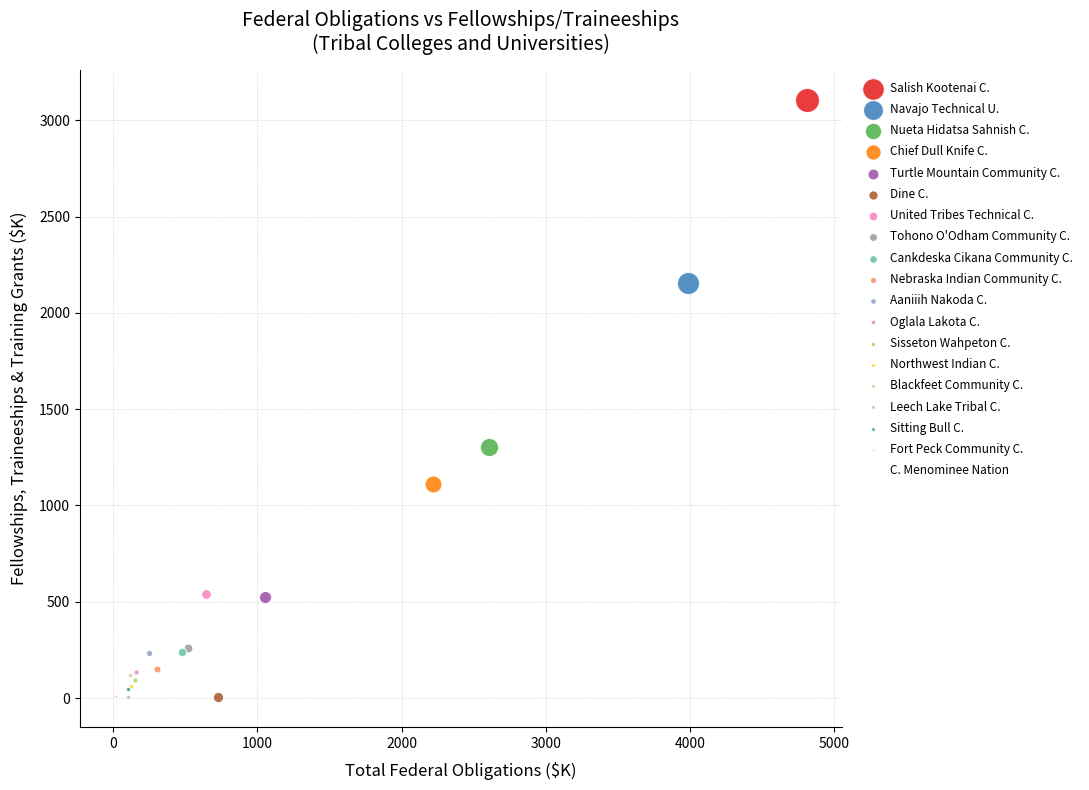

What are all the series names shown in the legend?

Salish Kootenai C., Navajo Technical U., Nueta Hidatsa Sahnish C., Chief Dull Knife C., Turtle Mountain Community C., Dine C., United Tribes Technical C., Tohono O'Odham Community C., Cankdeska Cikana Community C., Nebraska Indian Community C., Aaniiih Nakoda C., Oglala Lakota C., Sisseton Wahpeton C., Northwest Indian C., Blackfeet Community C., Leech Lake Tribal C., Sitting Bull C., Fort Peck Community C., C. Menominee Nation